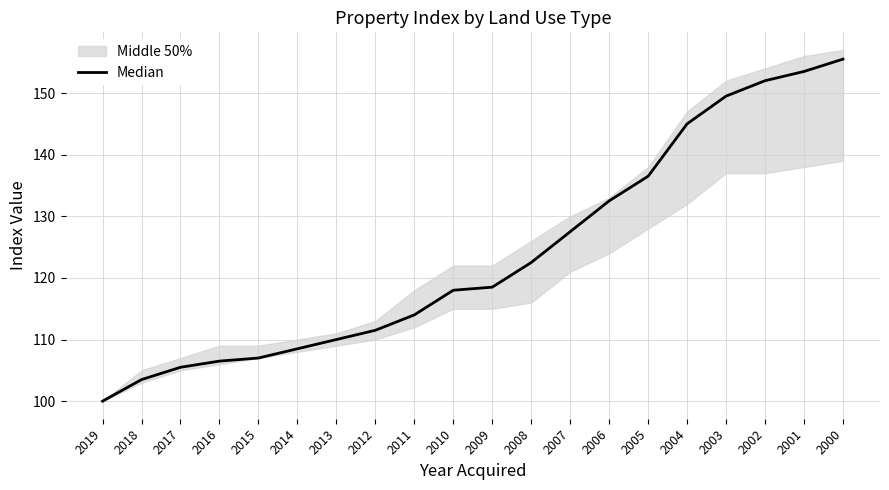

What is the approximate value at 2003?

149.5